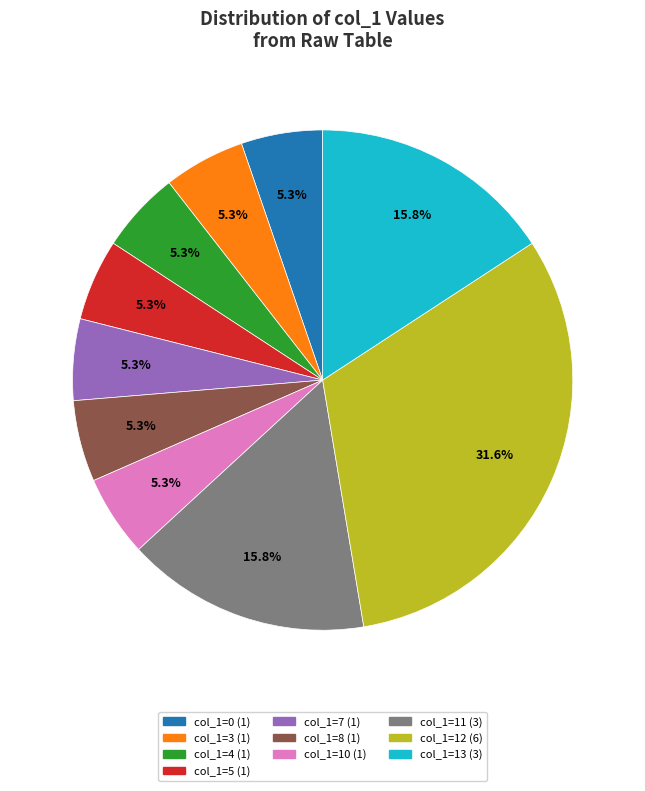

Is there a majority slice in this chart?

No